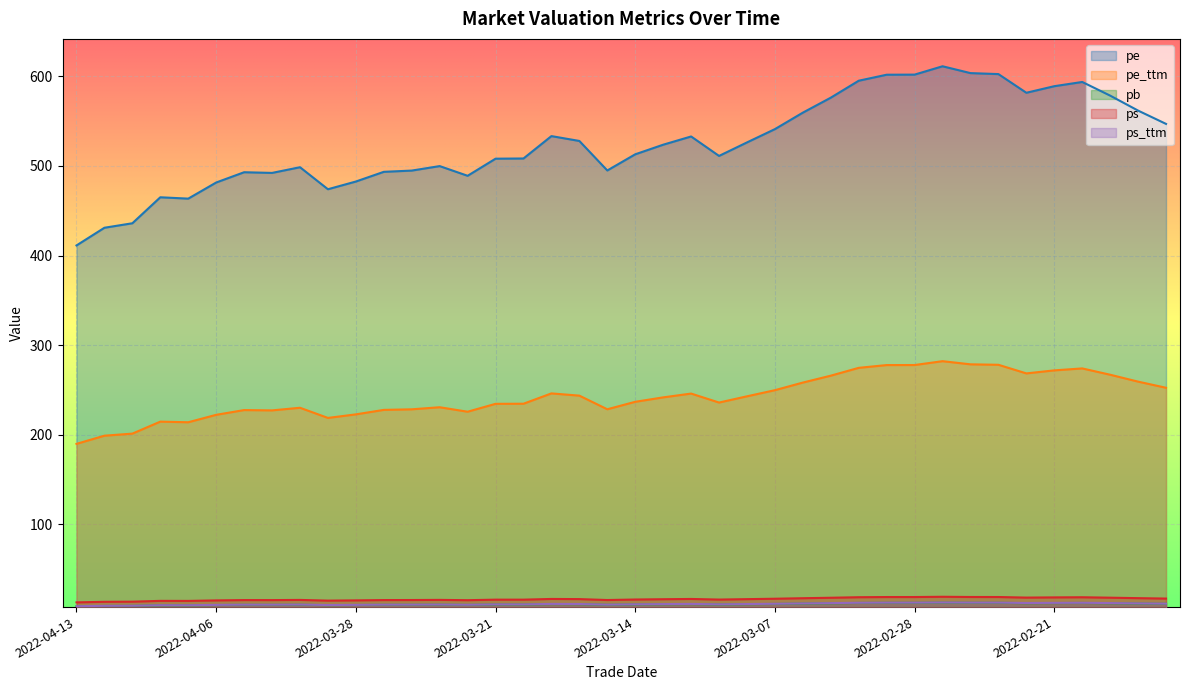

What is the minimum value for ps_ttm?

8.6